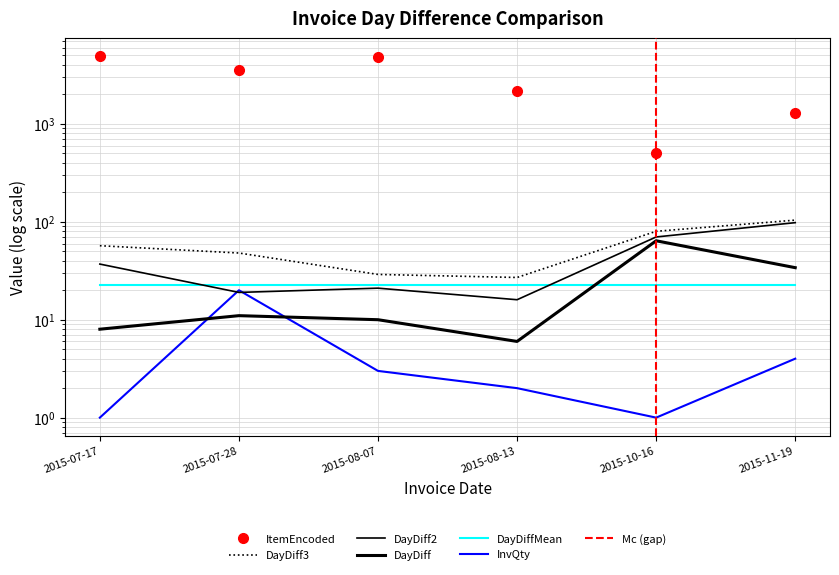

At which category is the sum across all series the highest?

2015-07-17